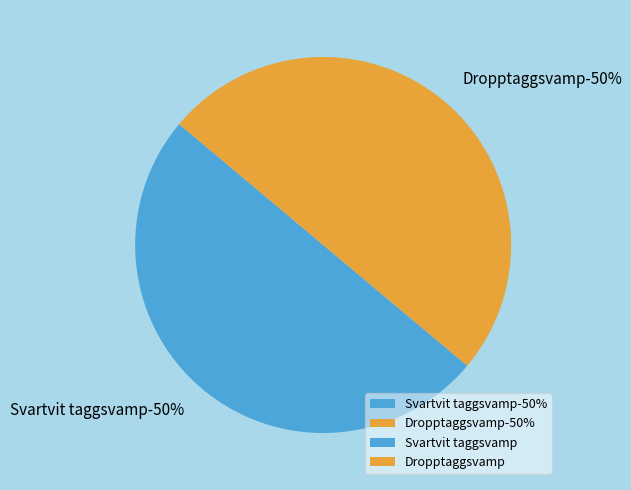

To the nearest percent, what portion does Dropptaggsvamp represent?

50%